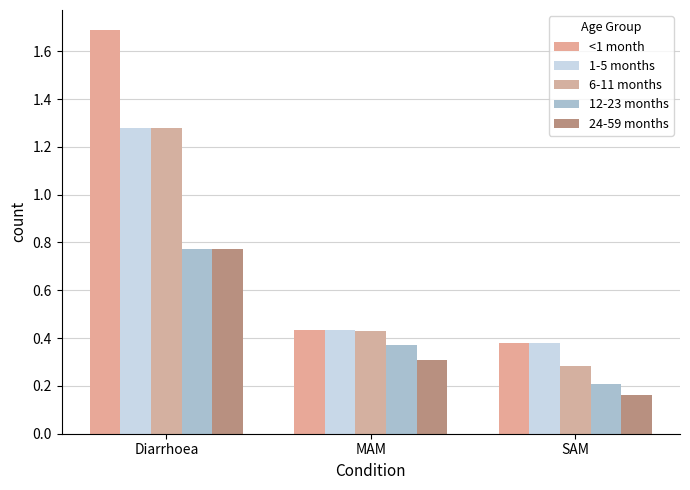

Which category has the lowest value across all series?

SAM